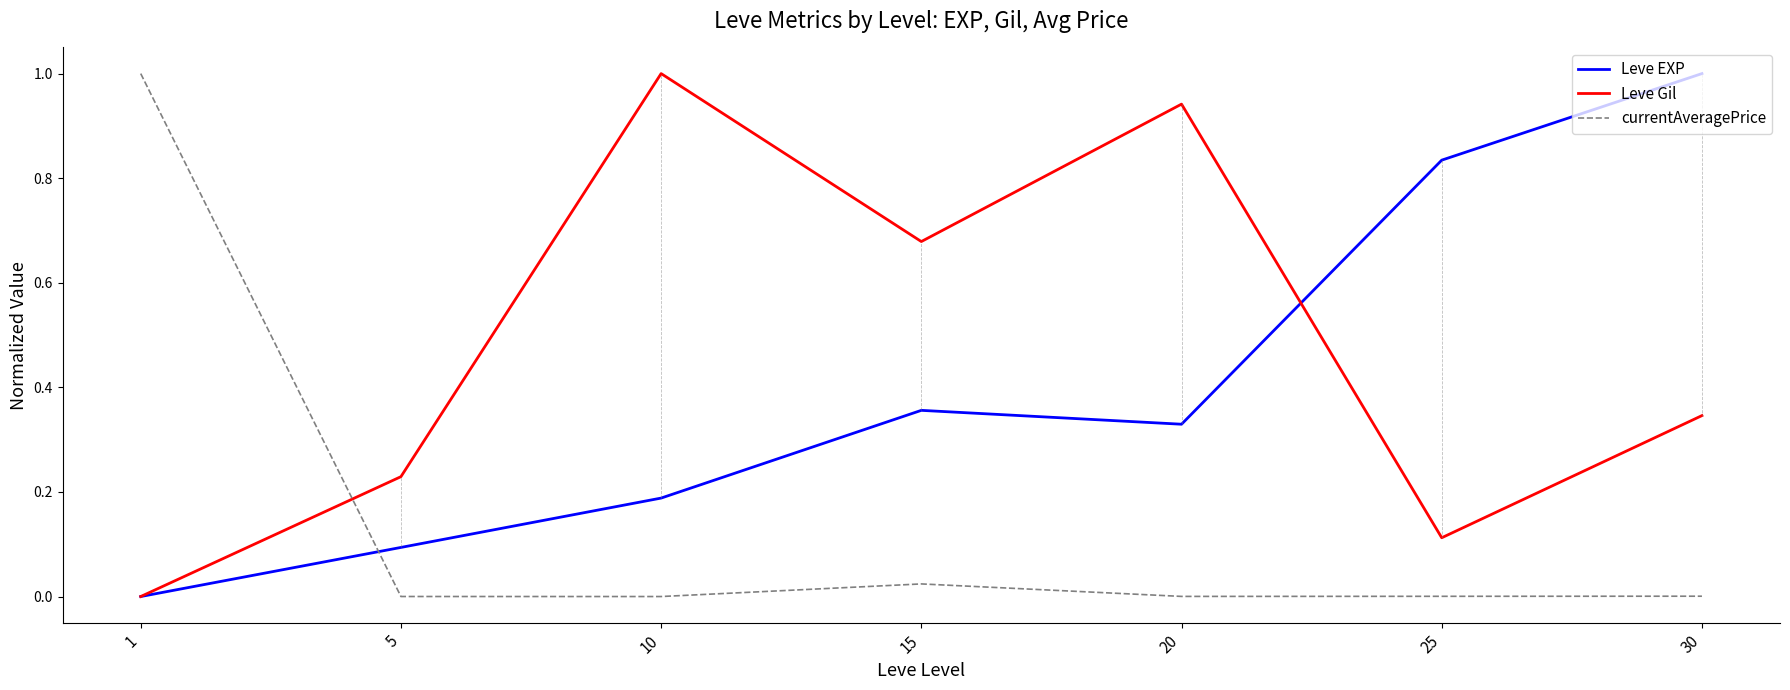

Which series ends up on top after the final intersection of currentAveragePrice and Leve Gil?

Leve Gil